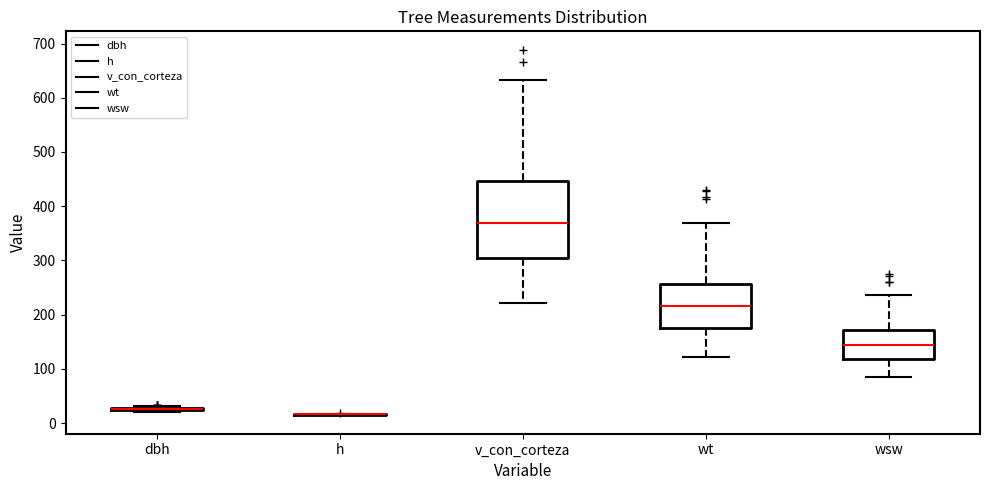

Reading left to right, transcribe this box plot: for each box, give where its median line is, the range the box spans, and where its two whiskers end, as read against the y-axis. The values are not printed on the chart, so give them approximately, as read against the axis.

dbh: box collapsed to a line at 30, whiskers 20 to 30
h: box collapsed to a line at 20, whiskers 10 to 20
v_con_corteza: median 370, box 300 to 450, whiskers 220 to 630
wt: median 220, box 180 to 260, whiskers 120 to 370
wsw: median 140, box 120 to 170, whiskers 80 to 240